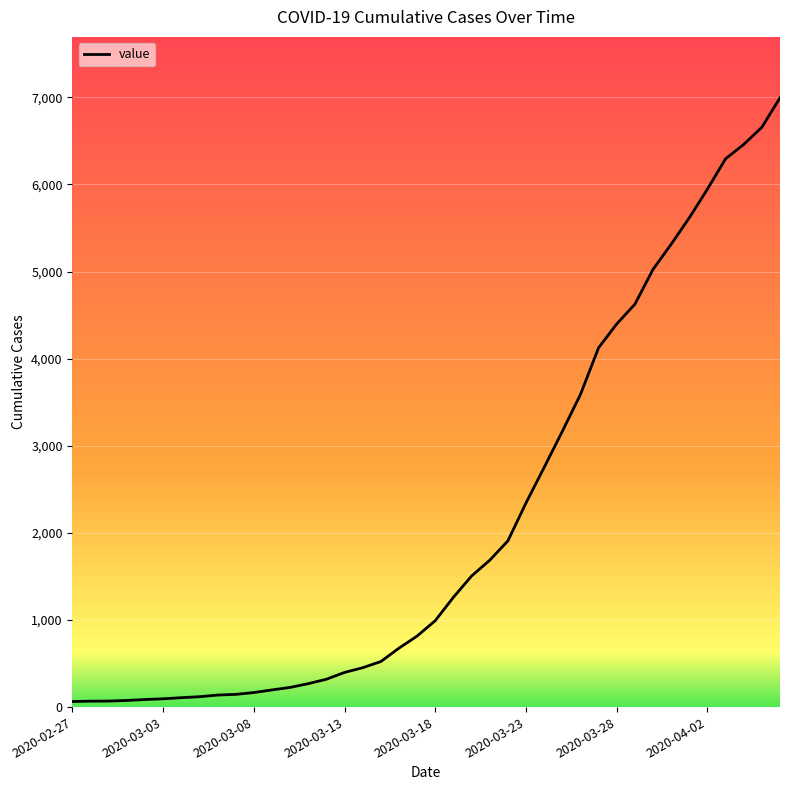

What is the greatest value displayed?

6995